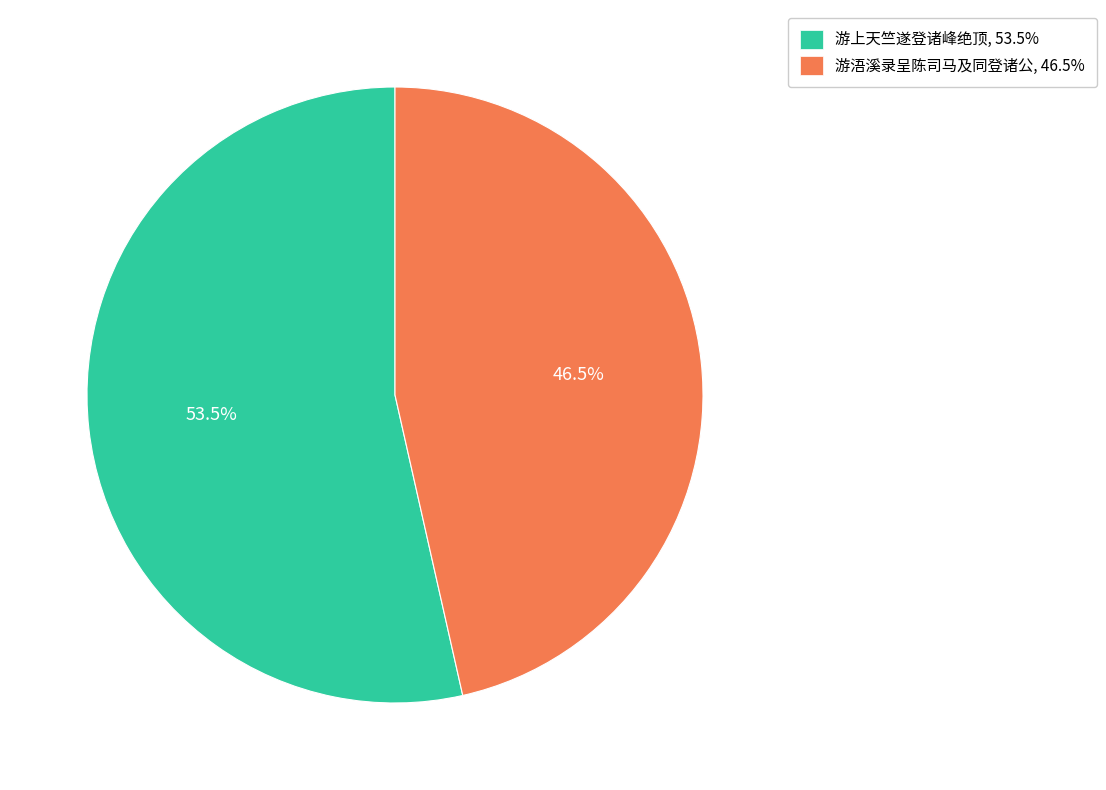

Count the number of slices in the pie.

2